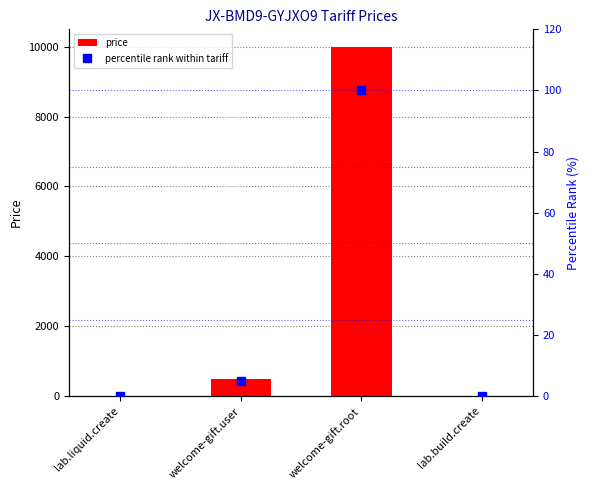

True or false: price has a value of 726 at welcome-gift.user.

False